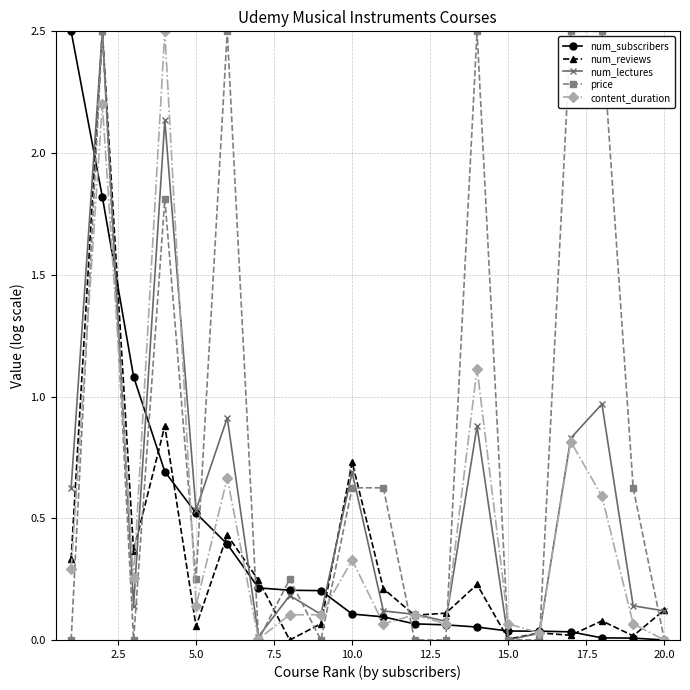

What is the value of the price point at the 17th from the left?

2.5